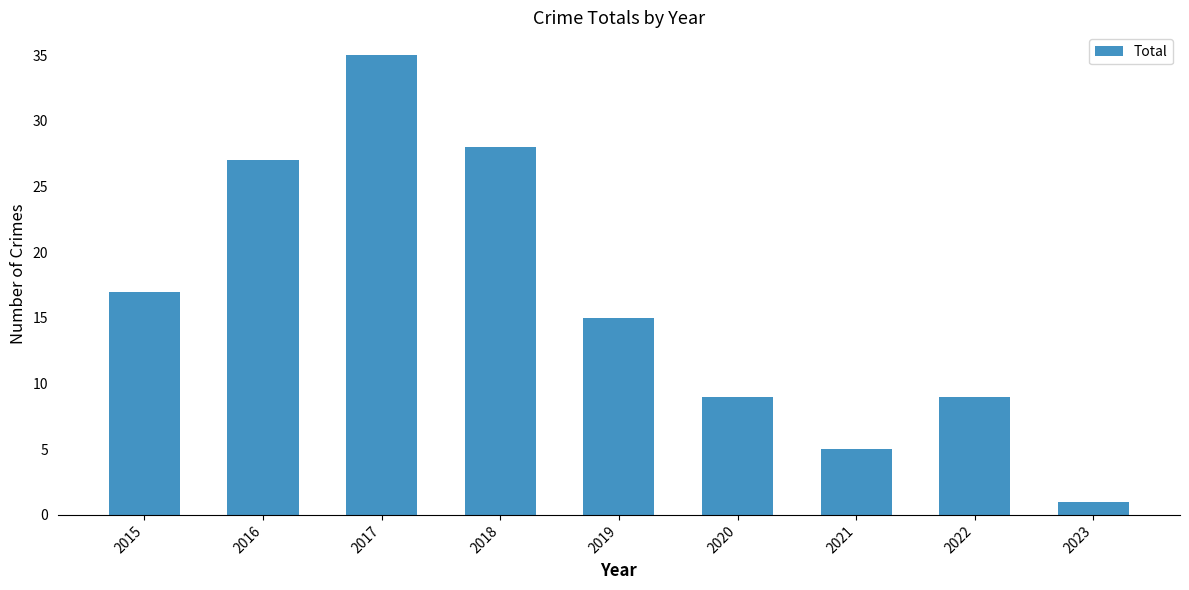

What is the sum of all values?

146